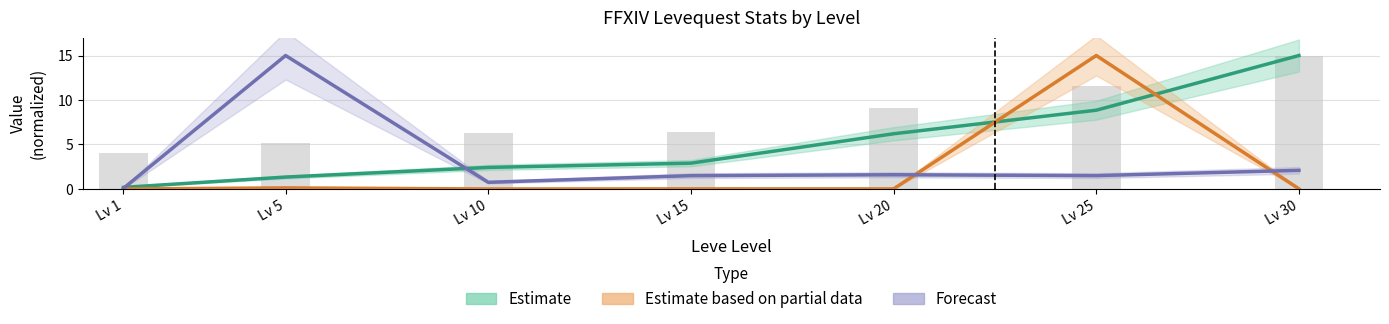

Which has a higher value, Lv 15 or Lv 20?

Lv 20